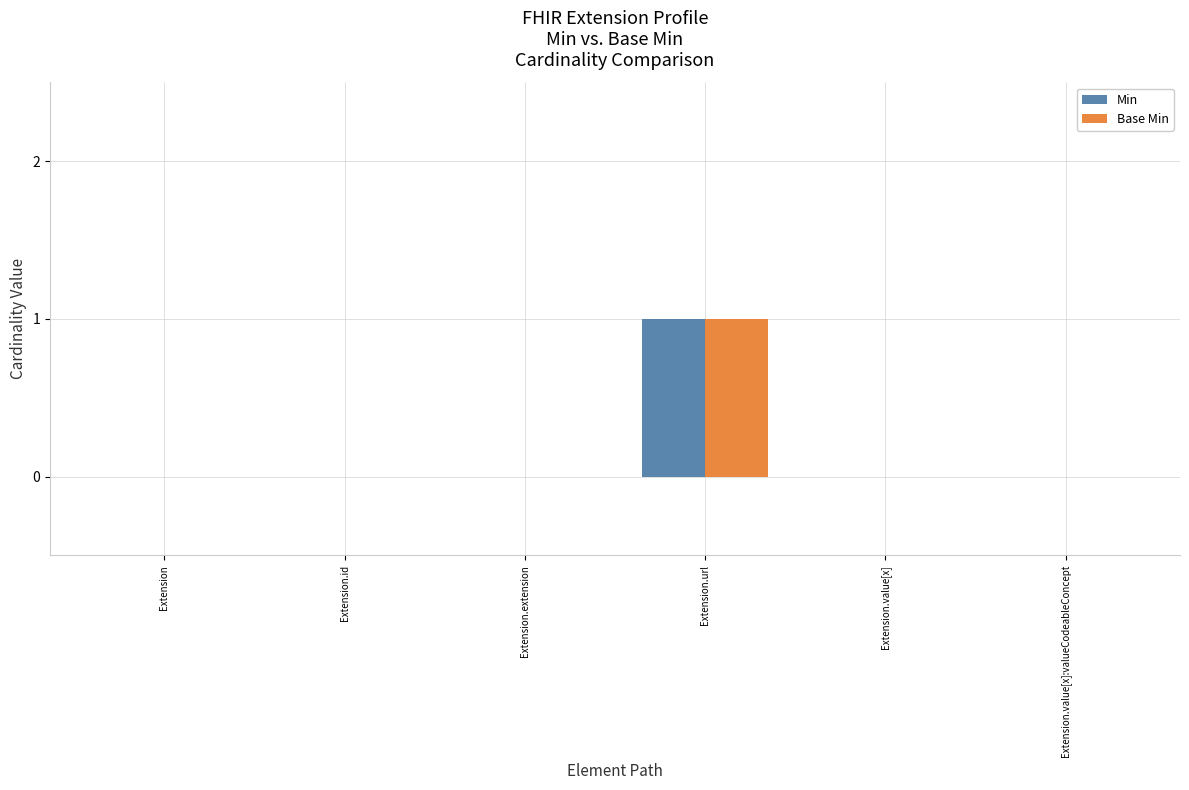

The Min series shows 0 at Extension.id. True or false?

True